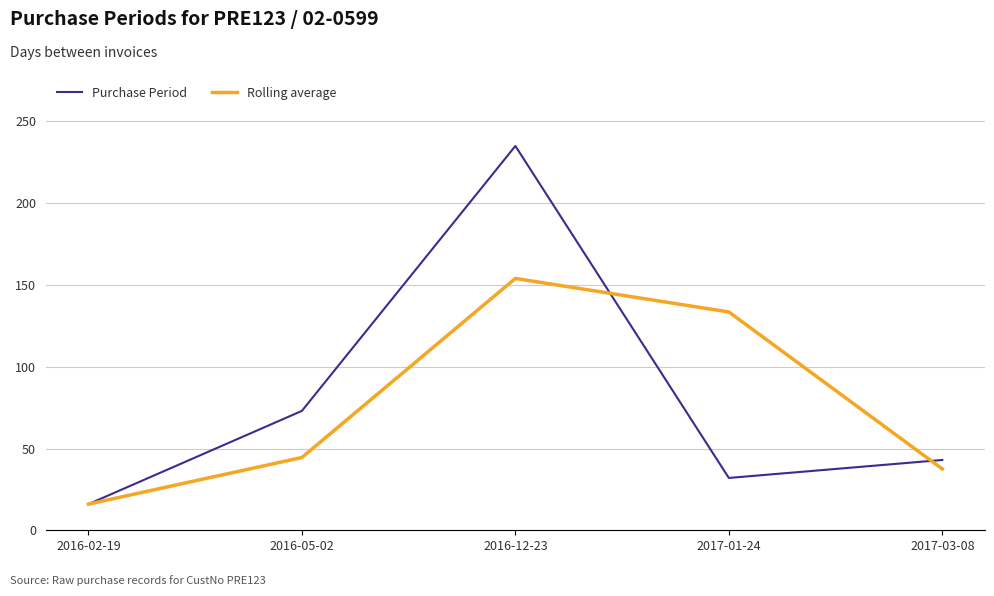

Rank the series by their maximum value, from lowest to highest.

Rolling average, Purchase Period